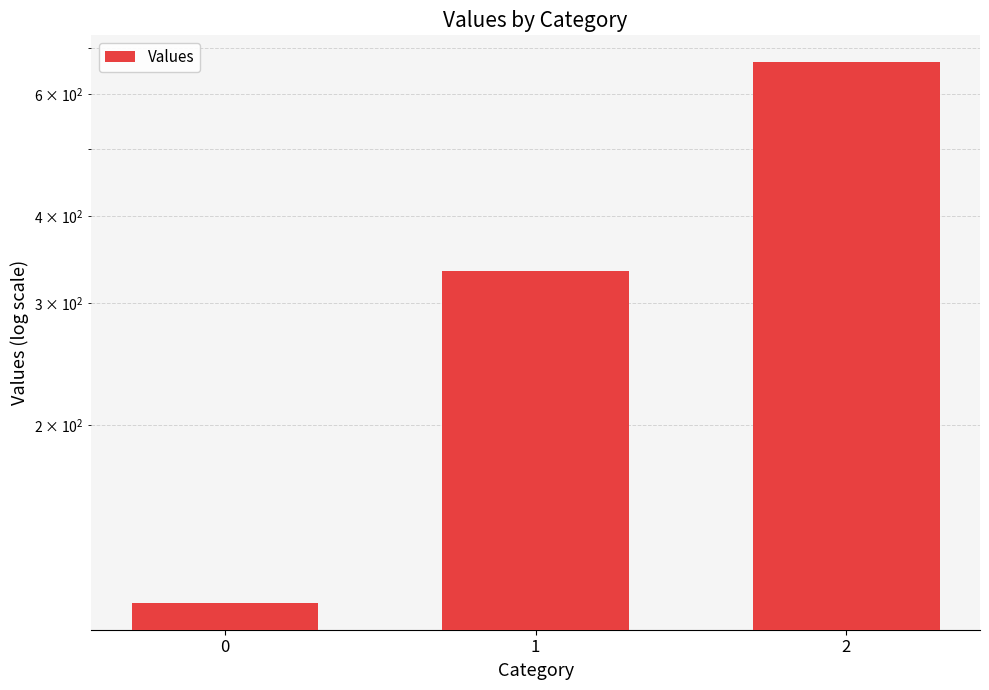

What is the difference between the maximum and second lowest values?

333.3